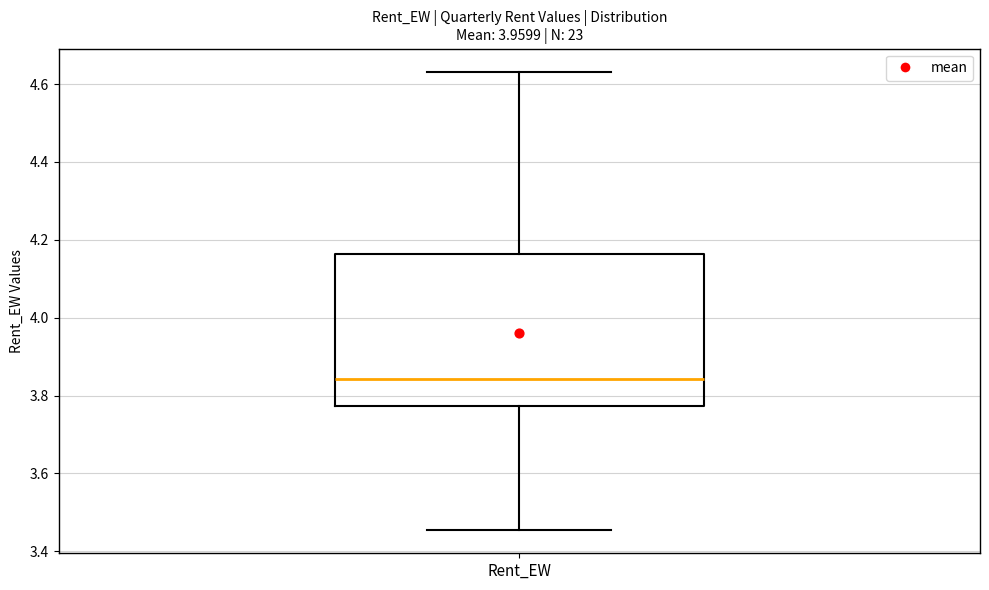

Where is the lower edge of the box for Rent_EW on the y-axis? The values are not printed on the chart, so give them approximately, as read against the axis.

3.78